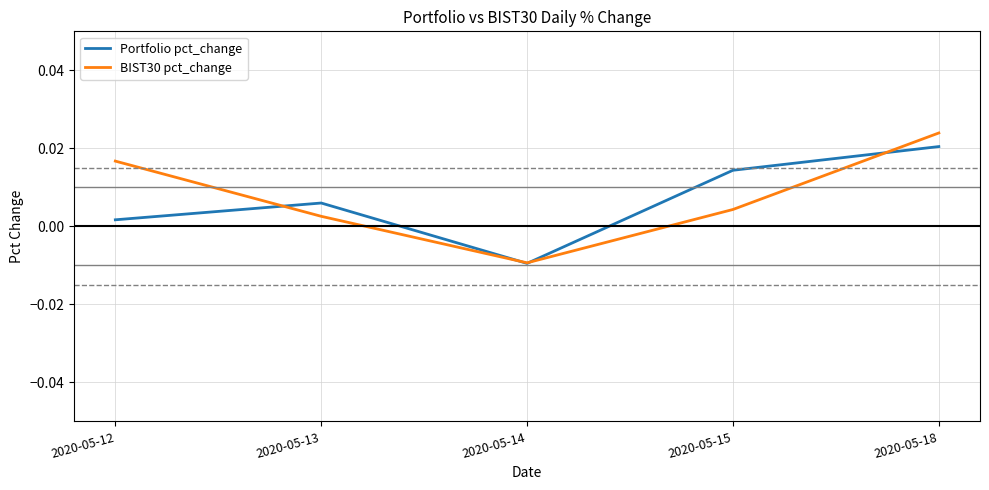

Is this an area chart (filled region under the line)?

No